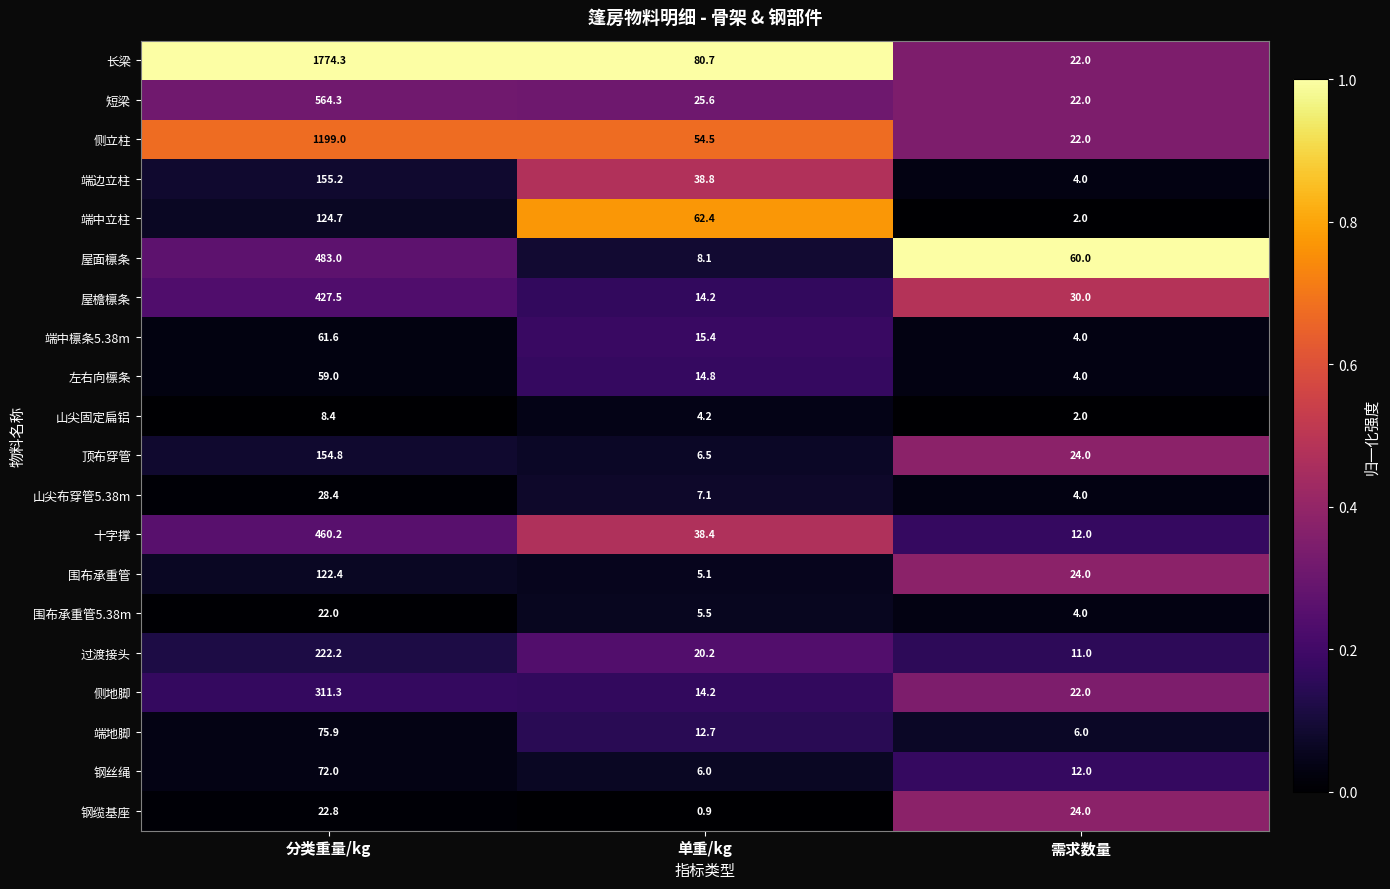

What is the difference between the 山尖固定扁铝 values at 单重/kg and 需求数量?

2.2